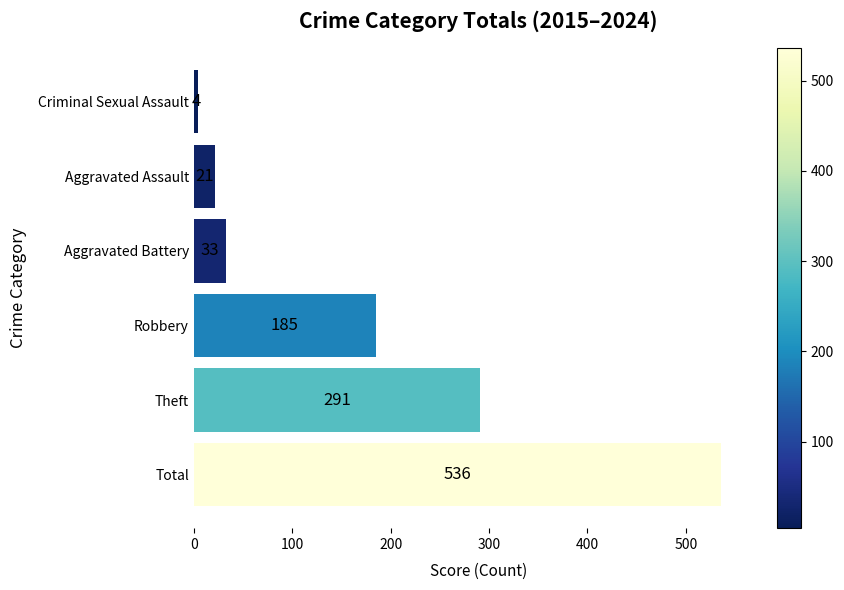

Rank the categories by value from lowest to highest.

Criminal Sexual Assault, Aggravated Assault, Aggravated Battery, Robbery, Theft, Total